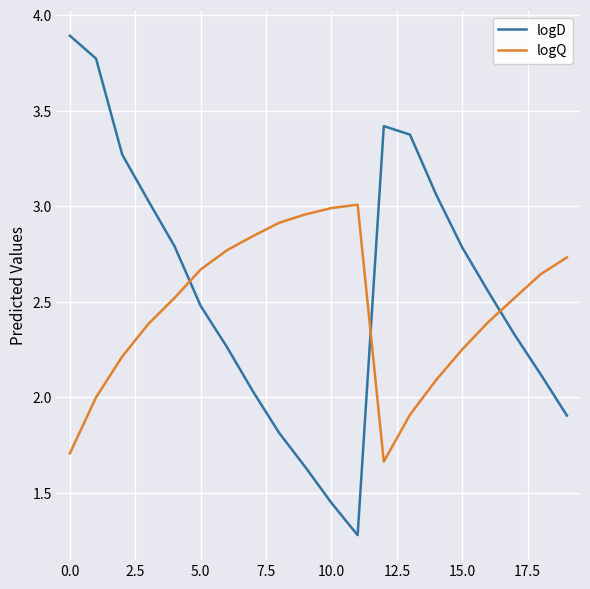

List the series in order of their peak value, lowest first.

logQ, logD